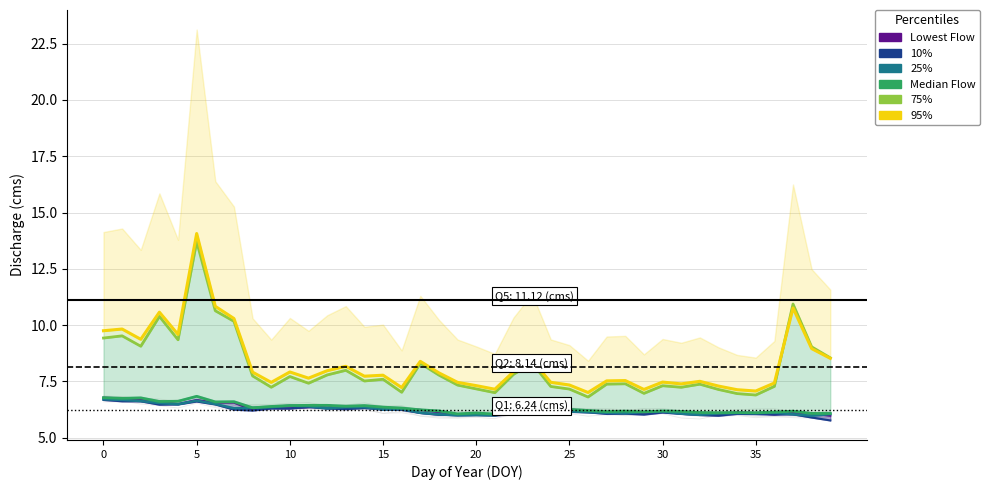

How many distinct data groups are displayed?

6